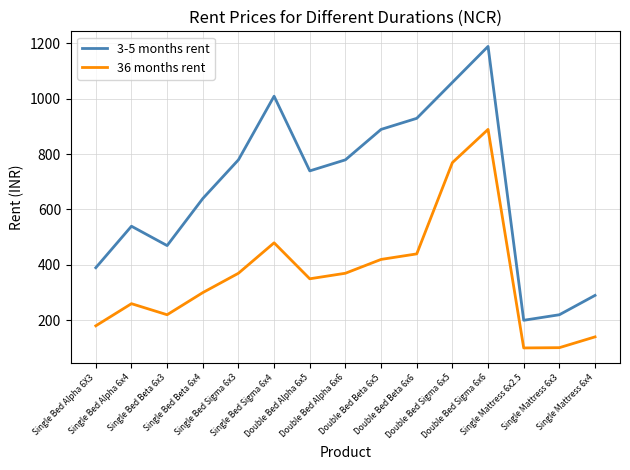

Which series has the largest total across all categories?

3-5 months rent